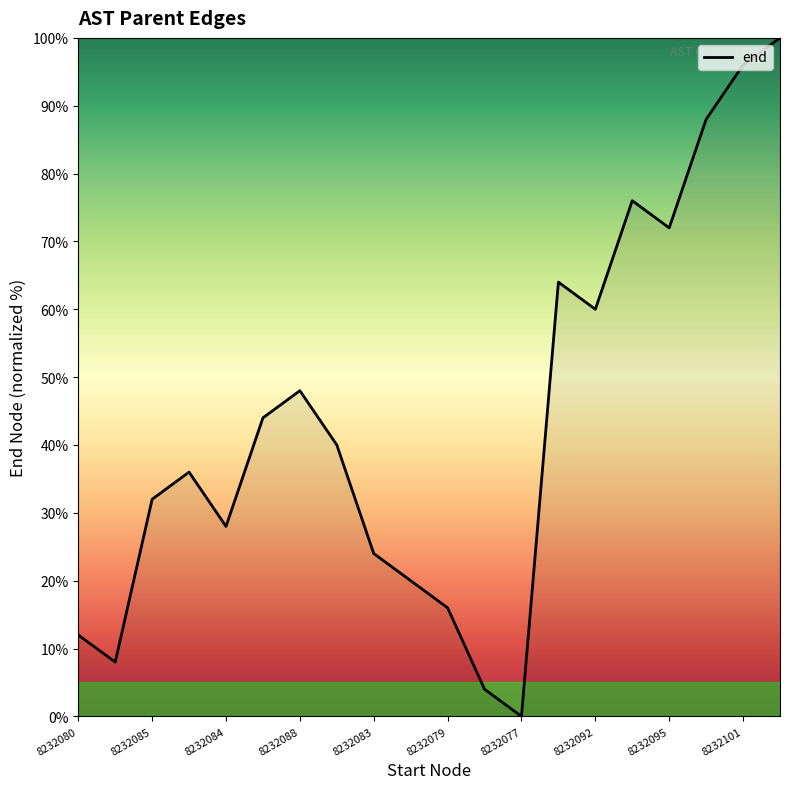

What is the difference between the maximum and minimum values?

100.0